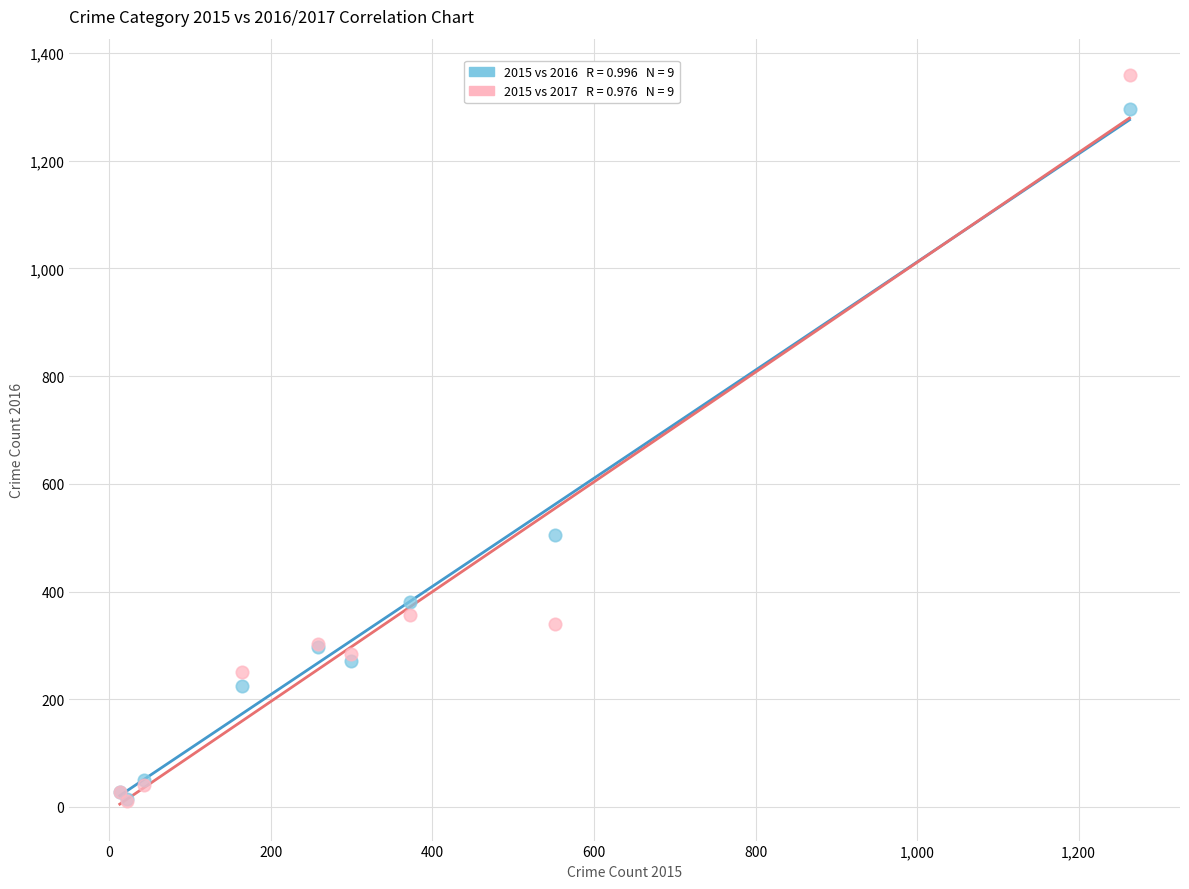

Across all series, what Y value is closest to 685?

505